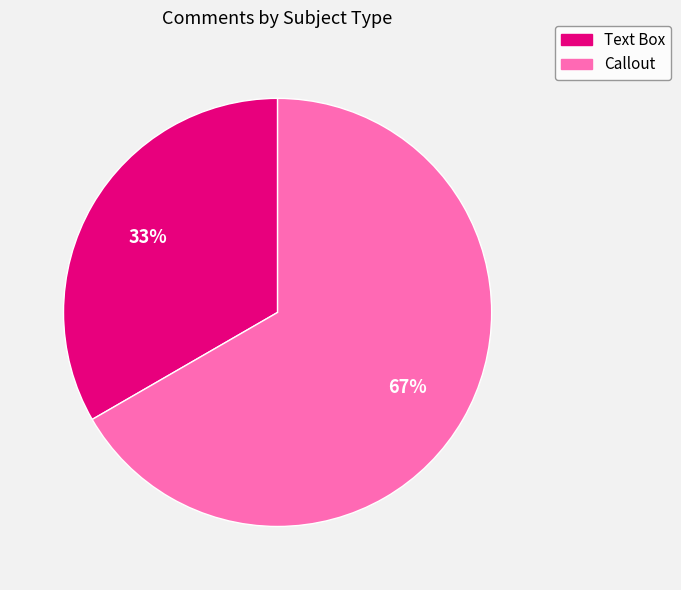

What percentage is the Callout slice, to the nearest percent?

67%